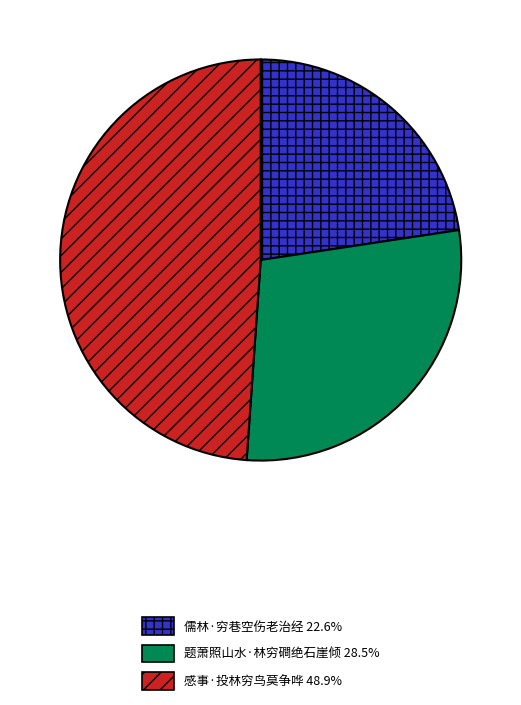

Do 题萧照山水·林穷磵绝石崖倾 28.5% and 感事·投林穷鸟莫争哗 48.9% together represent more than half of the pie?

Yes